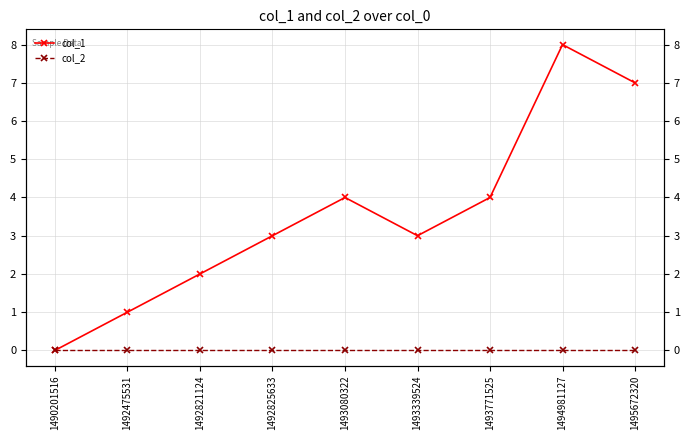

What are all the series names shown in the legend?

col_1, col_2